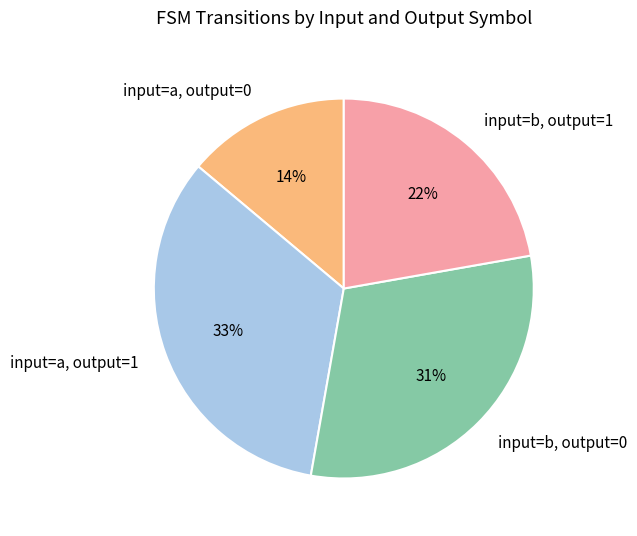

Is it true that input=a, output=1 is 26% of the pie?

False